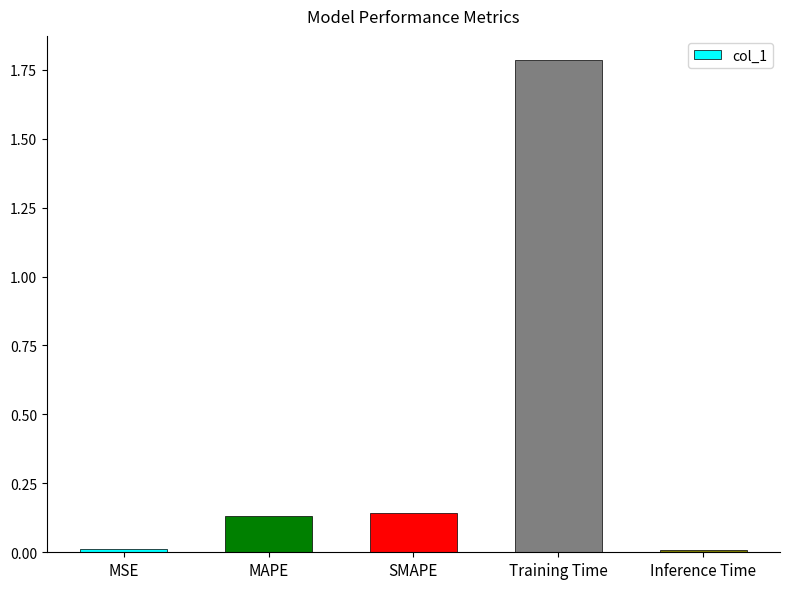

Does the chart contain any negative values?

No